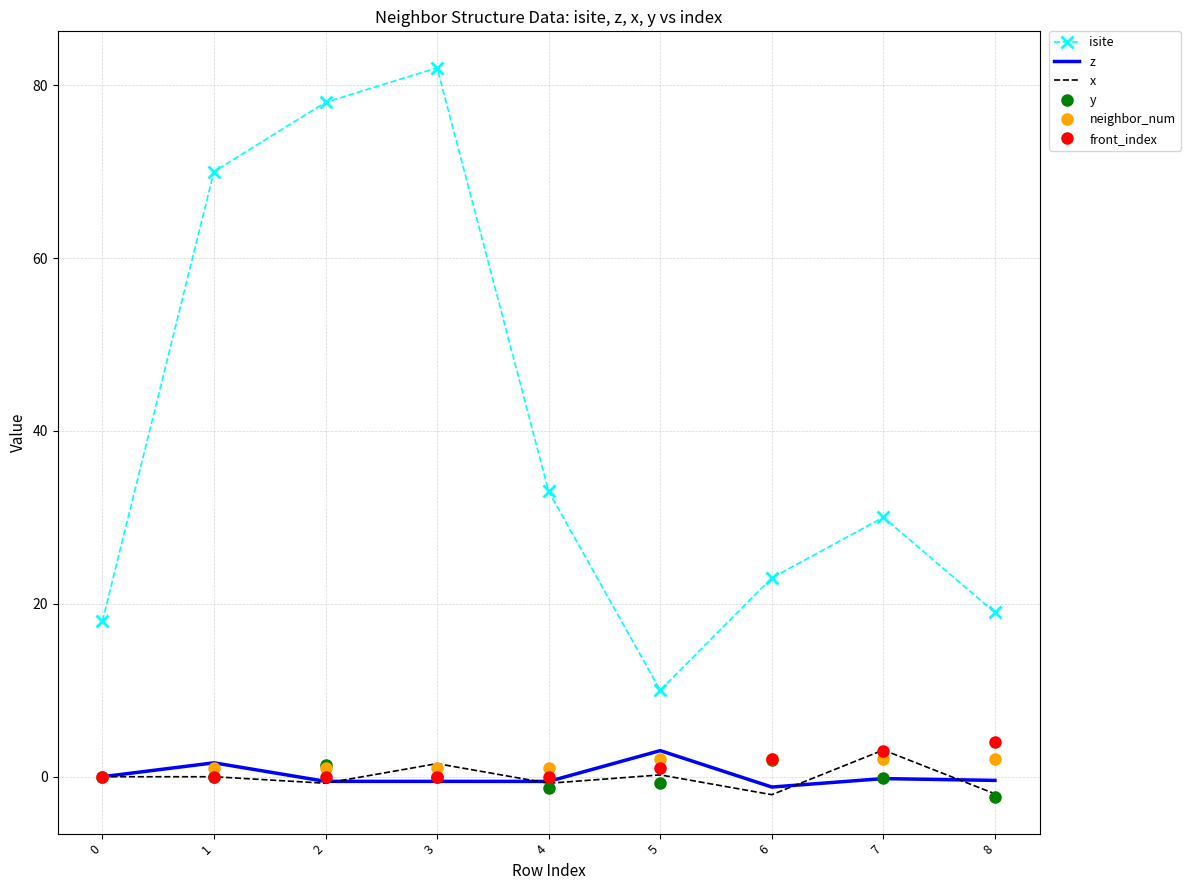

What is the spread (max minus min) of values at 5?

10.7